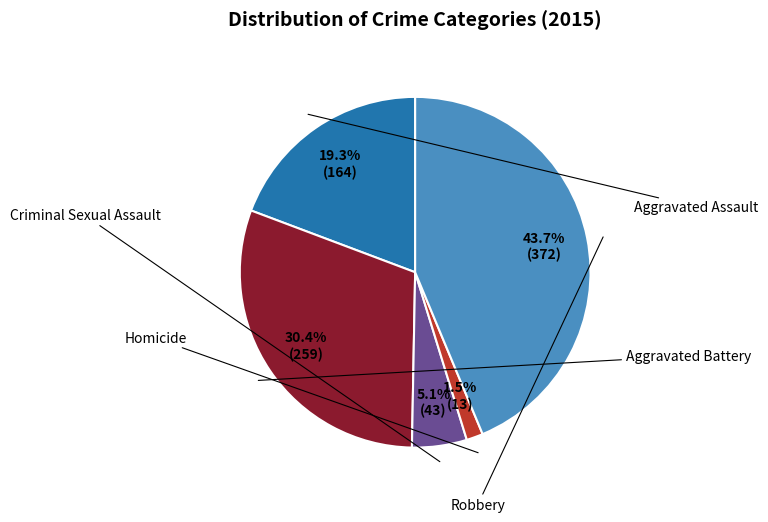

Is there any slice that represents more than half of the pie?

No